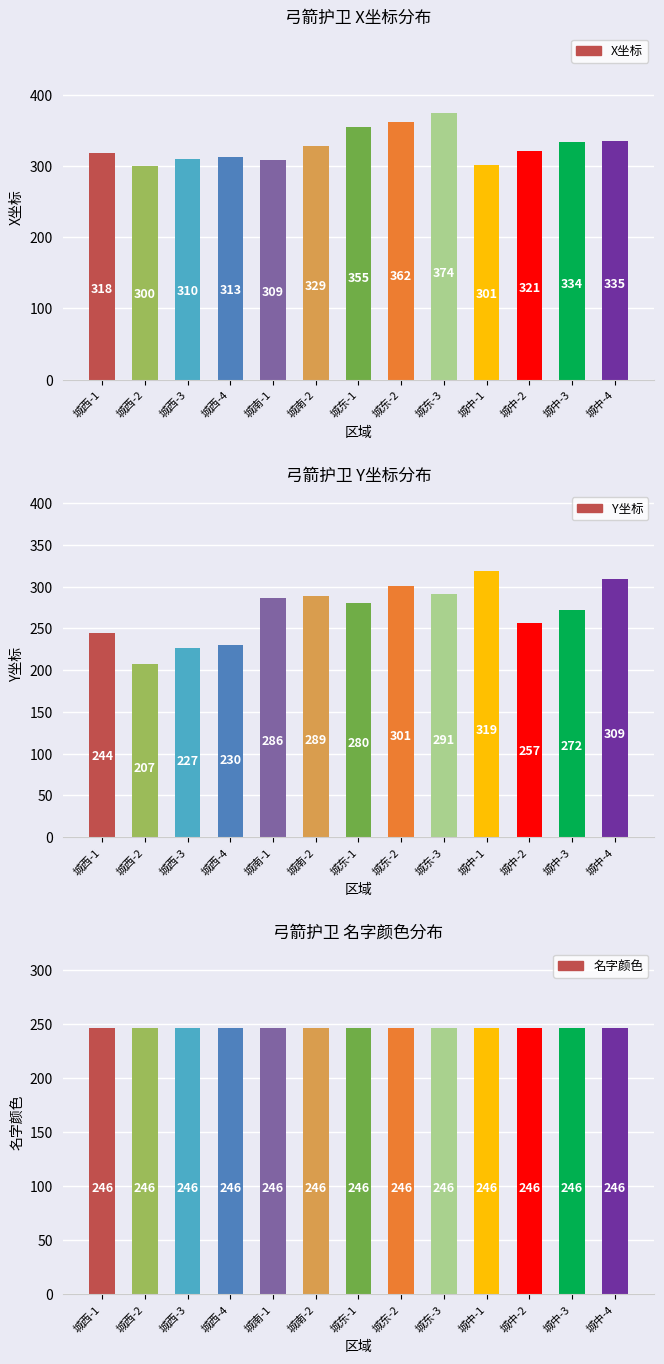

What is the total value across all series at 城中-1?

866